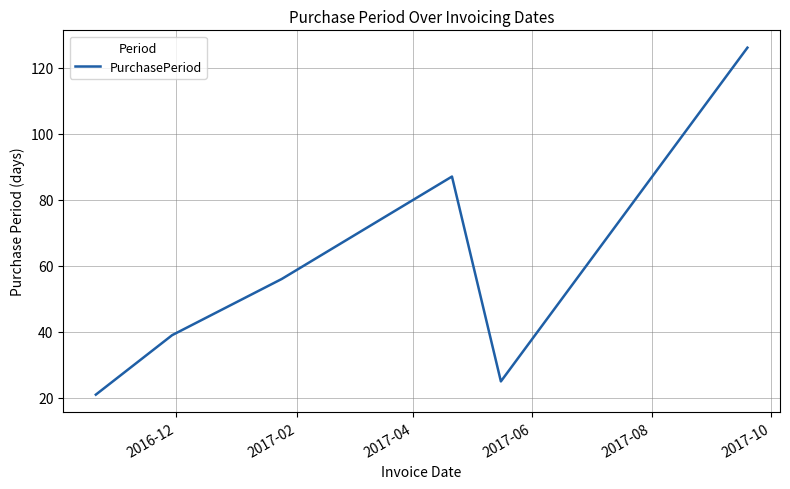

True or false: there are more than 0 points higher than both neighbors.

True